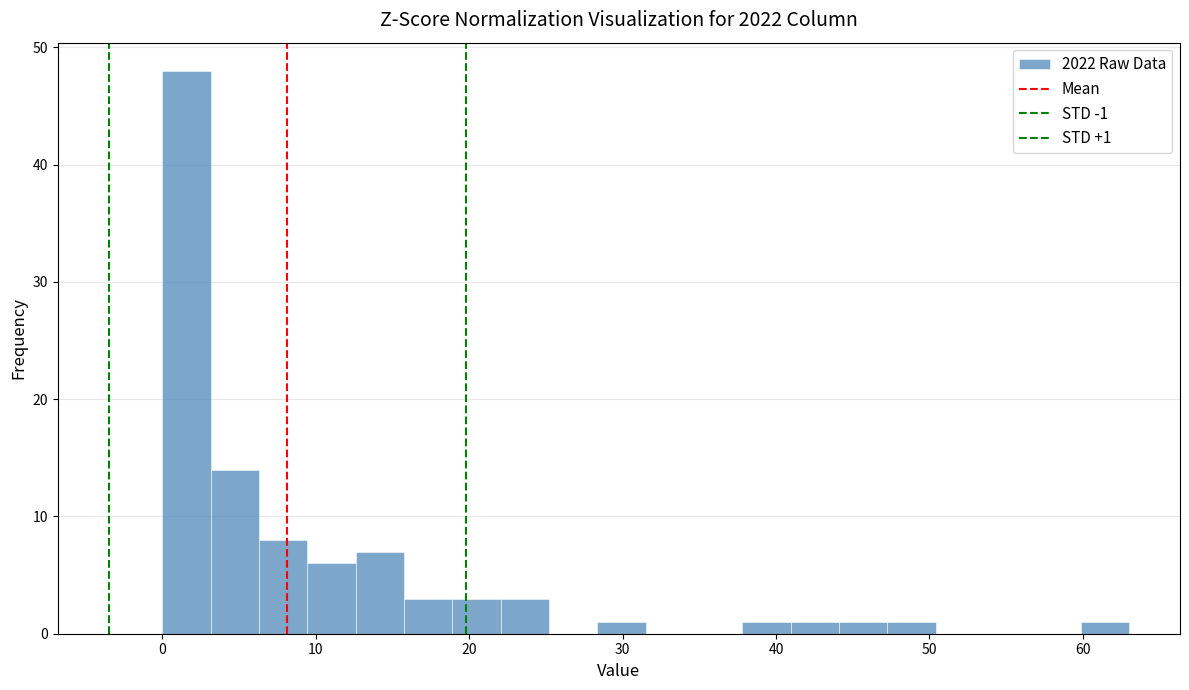

Read against the x-axis, roughly where is the centre of the tallest bar?

2